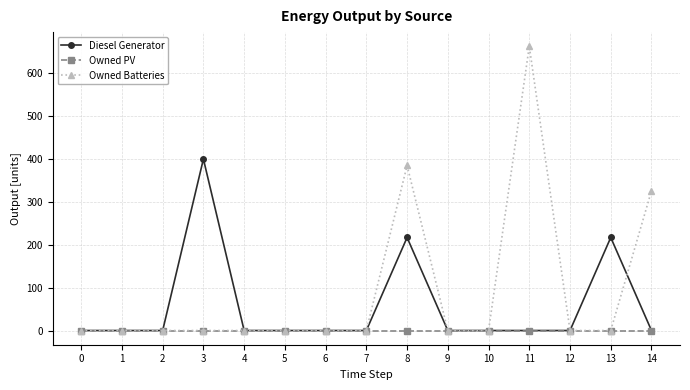

At which category is the sum across all series the highest?

11